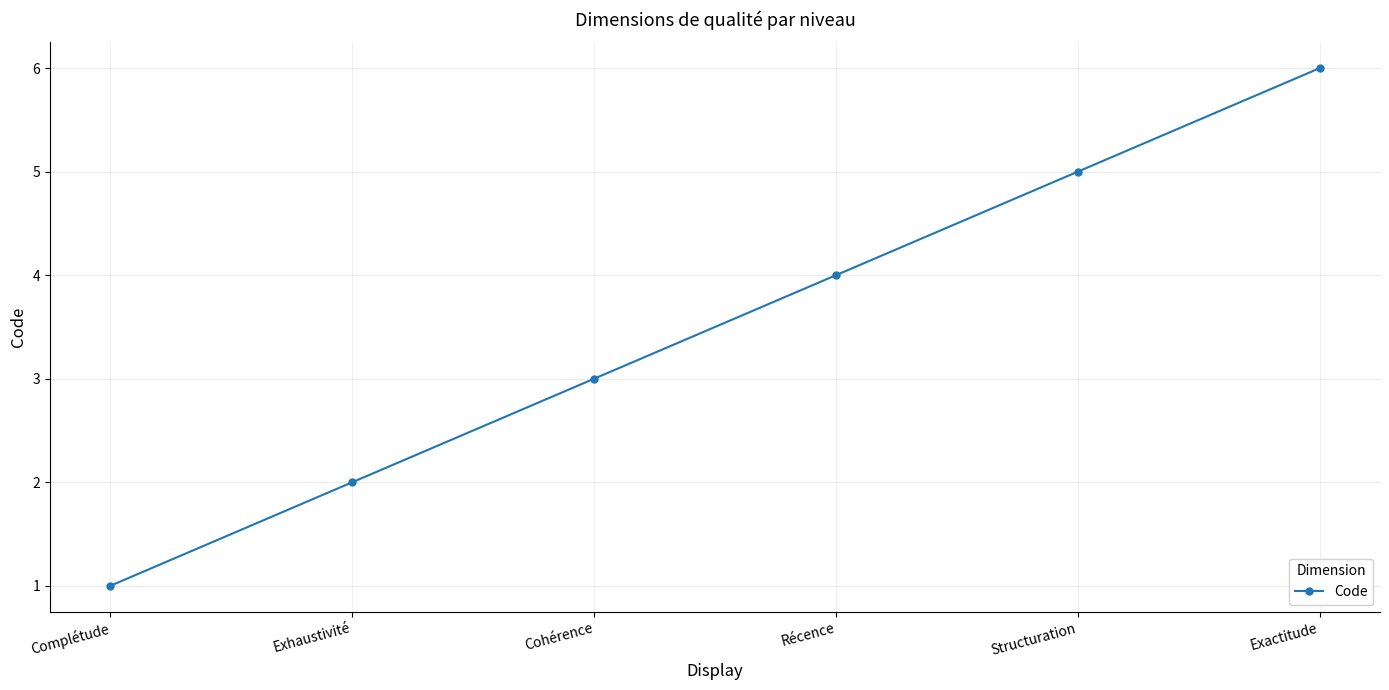

Count the number of data series in this chart.

1